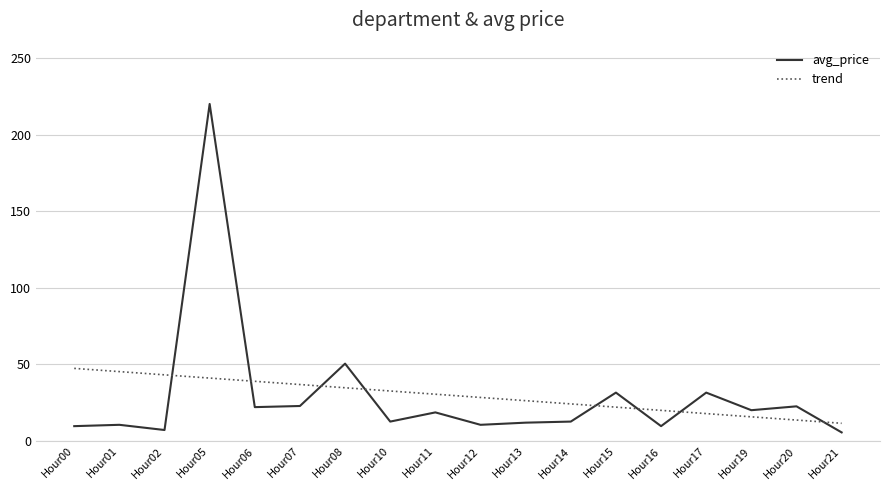

How many lines are shown in the chart?

2